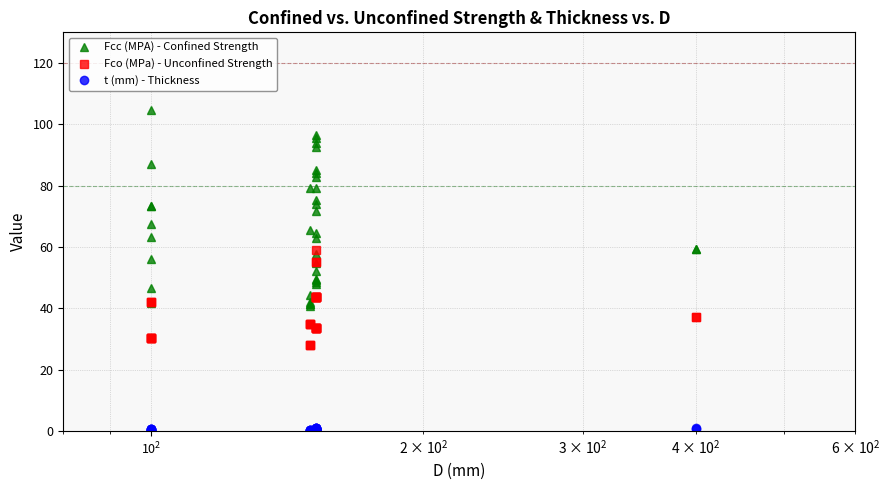

Is it true that Fcc (MPA) - Confined Strength equals 79.8 at 36?

False